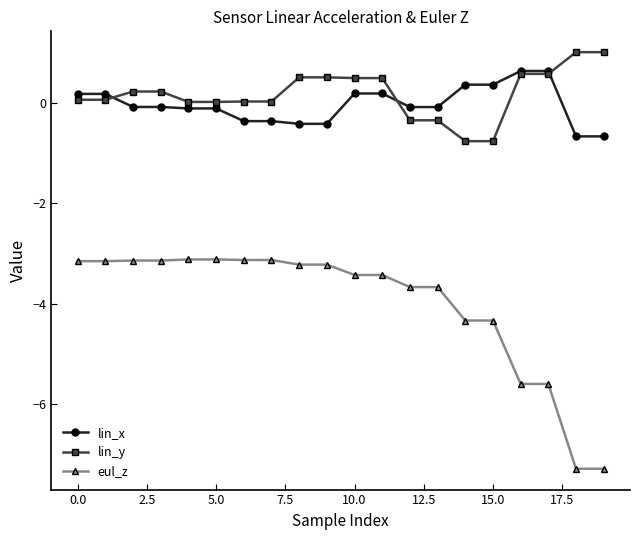

What is the smallest value displayed?

-7.3